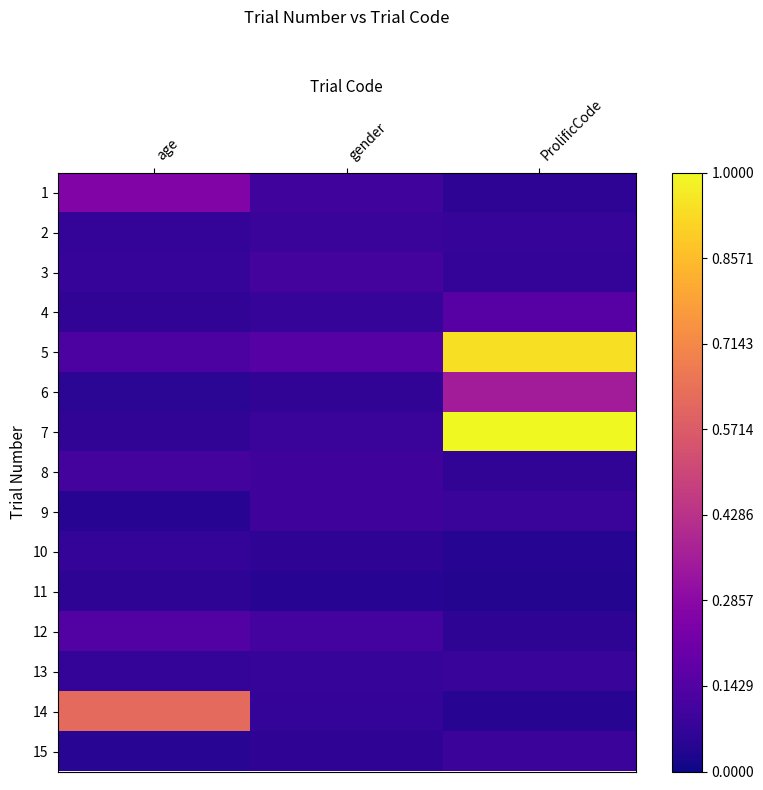

Rank the series by their maximum value, from lowest to highest.

11, 10, 13, 2, 15, 9, 3, 8, 12, 4, 1, 6, 14, 5, 7